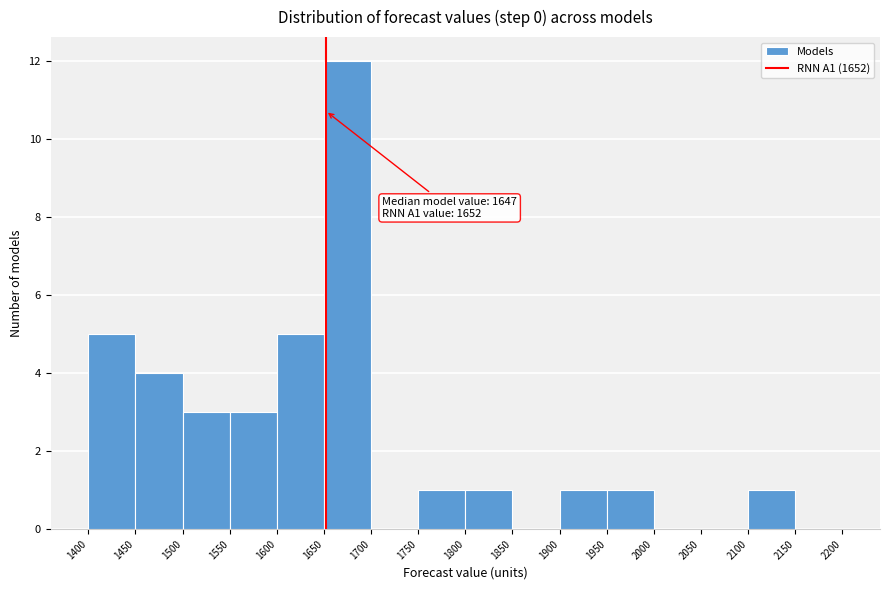

Over which range of the x-axis is the bar tallest?

1650 to 1700